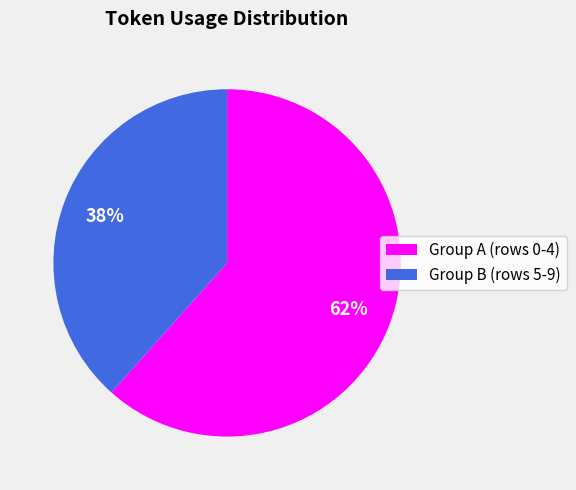

What is the smallest slice in the pie chart?

Group B (rows 5-9)